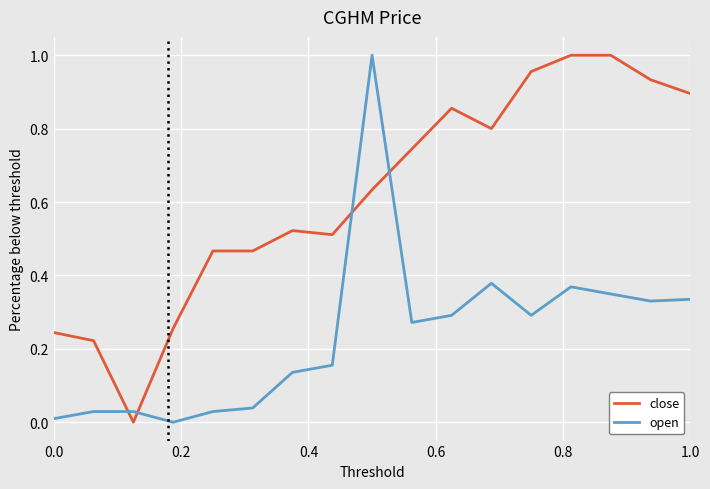

Which series has the largest total across all categories?

close